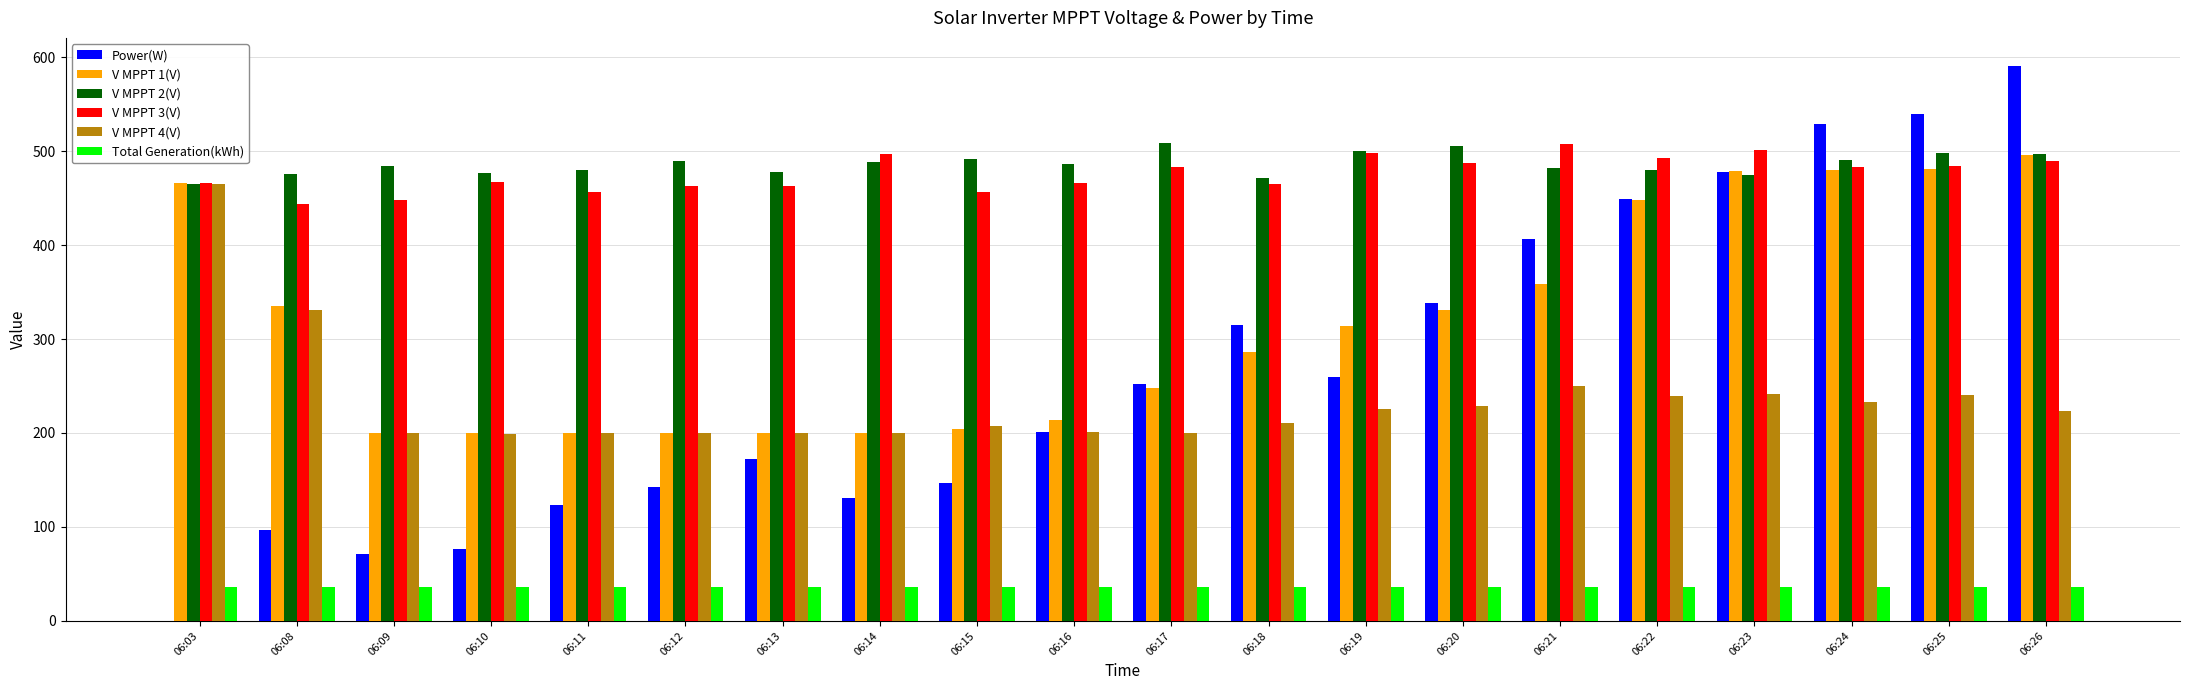

Is the value of V MPPT 1(V) at 06:15 greater than the value of Power(W) at 06:10?

Yes